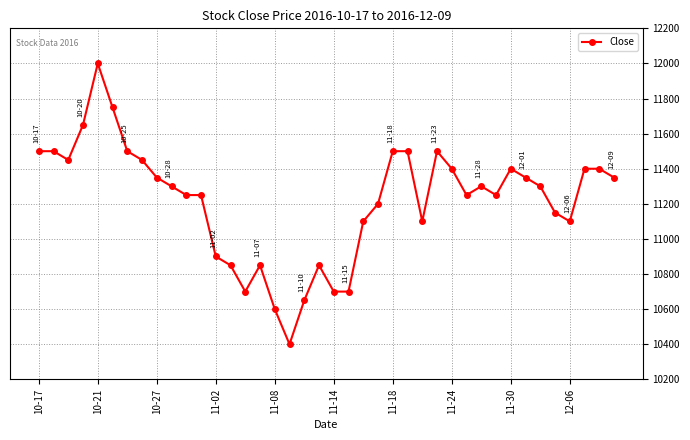

What is the value of the 27th point from the left?

11100